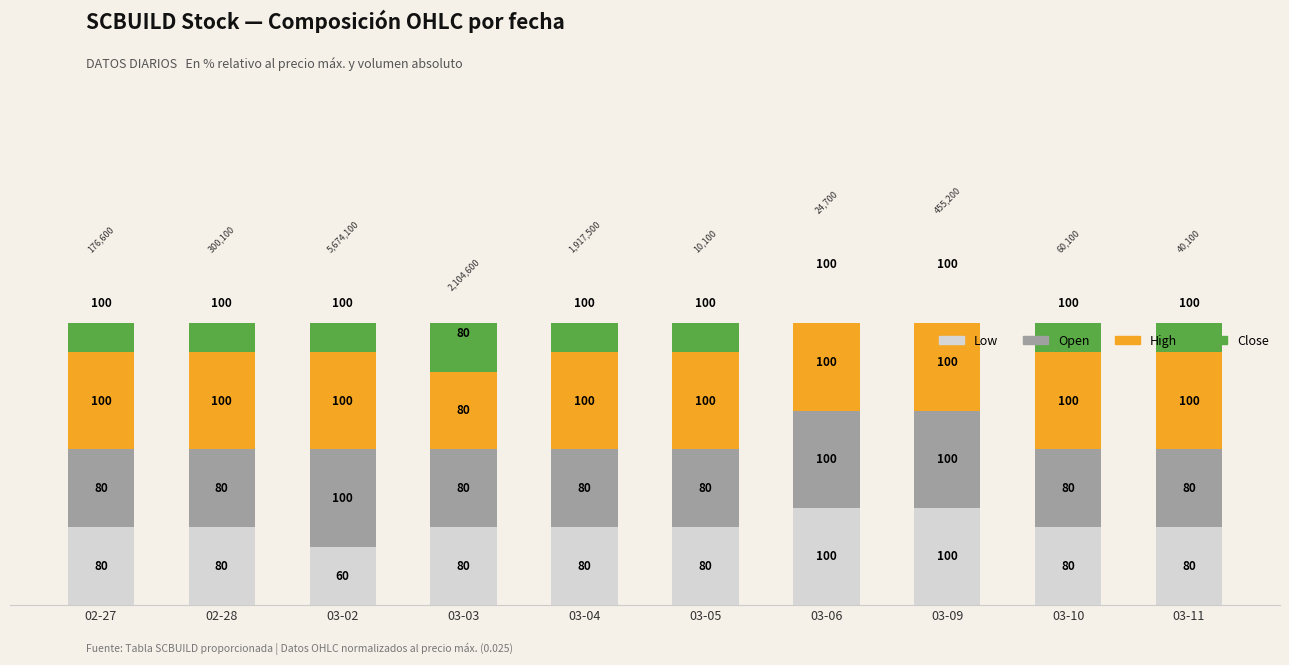

How many series are shown in this chart?

4